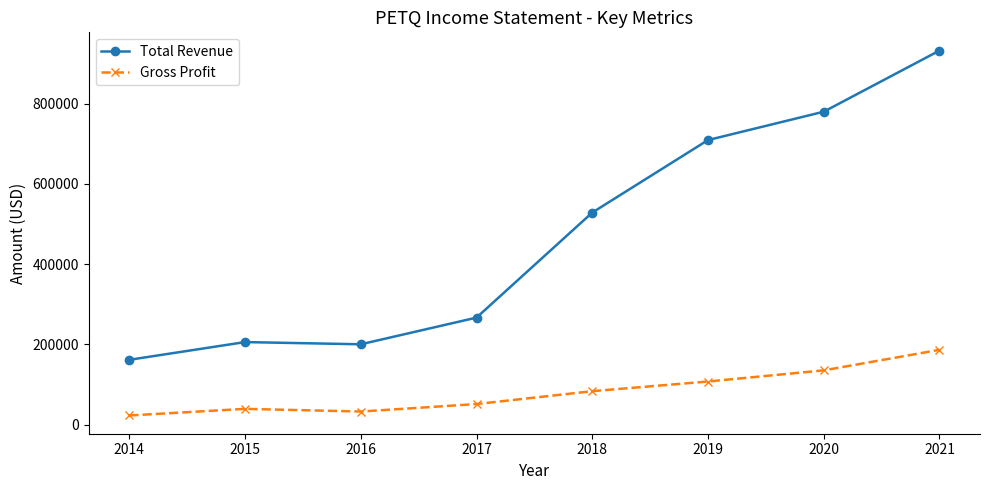

What is the sum of the Gross Profit values at 2016 and 2015?

71700